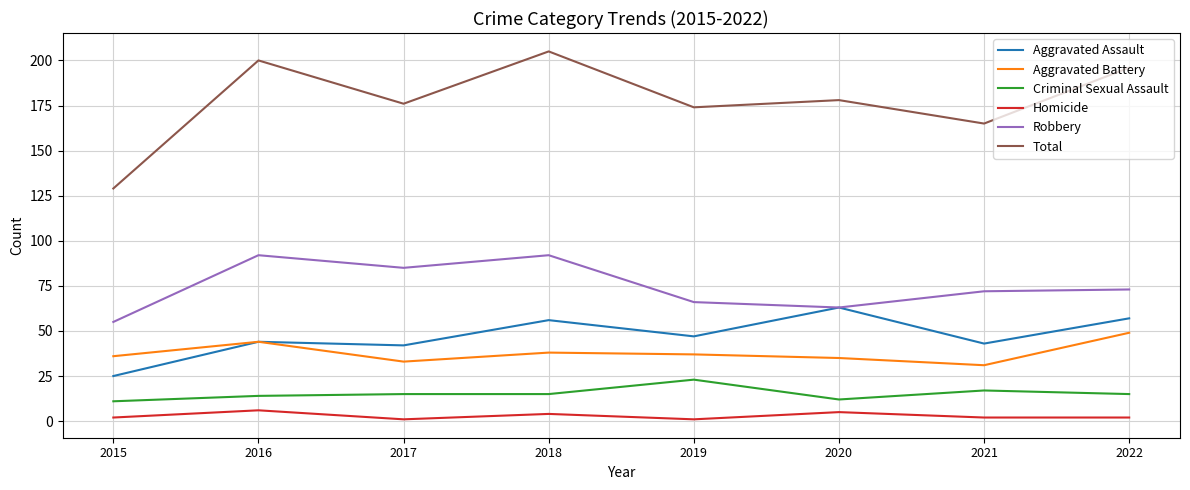

True or false: Aggravated Assault has more than 0 interior local peaks.

True